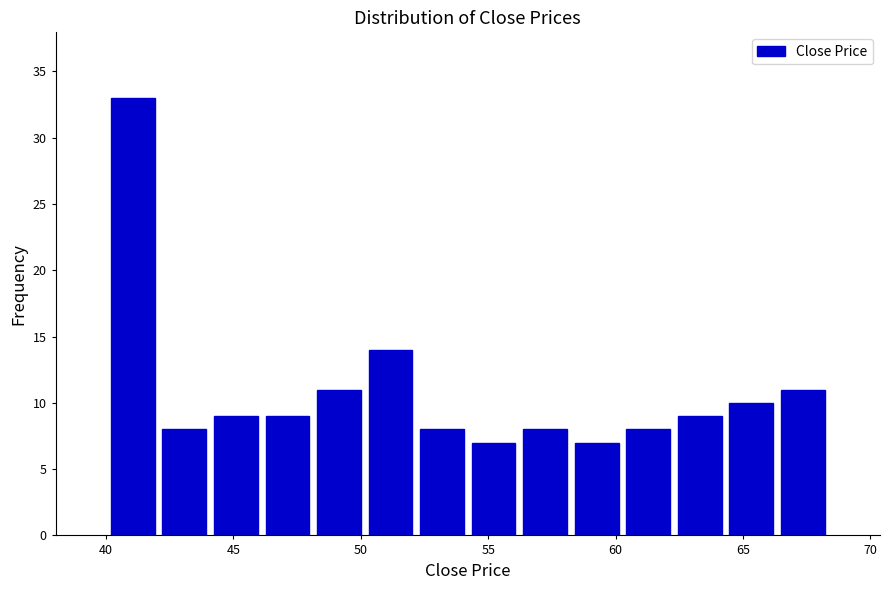

How tall is the bar that spans 52.0 to 54.0 on the x-axis? Neither the bar edges nor the heights are printed on the chart, so give them approximately, as read against the axes.

8